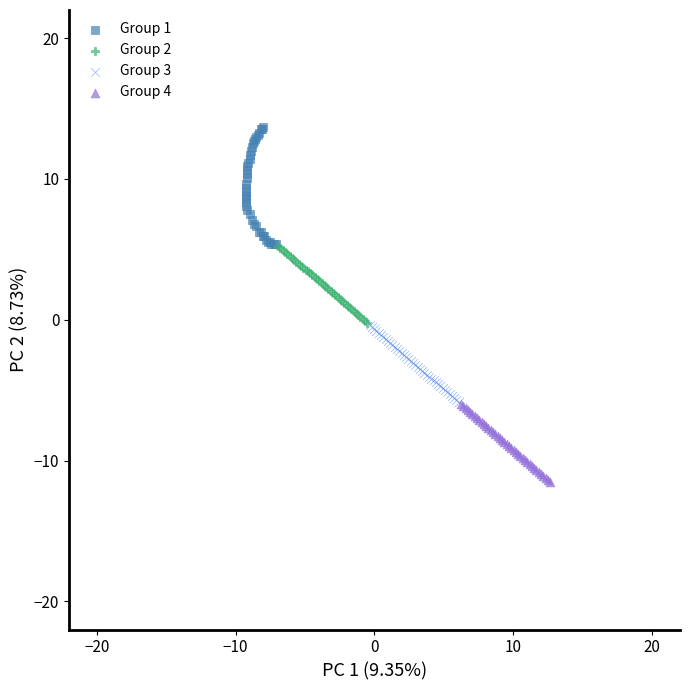

Which series reaches the minimum Y coordinate?

Group 4